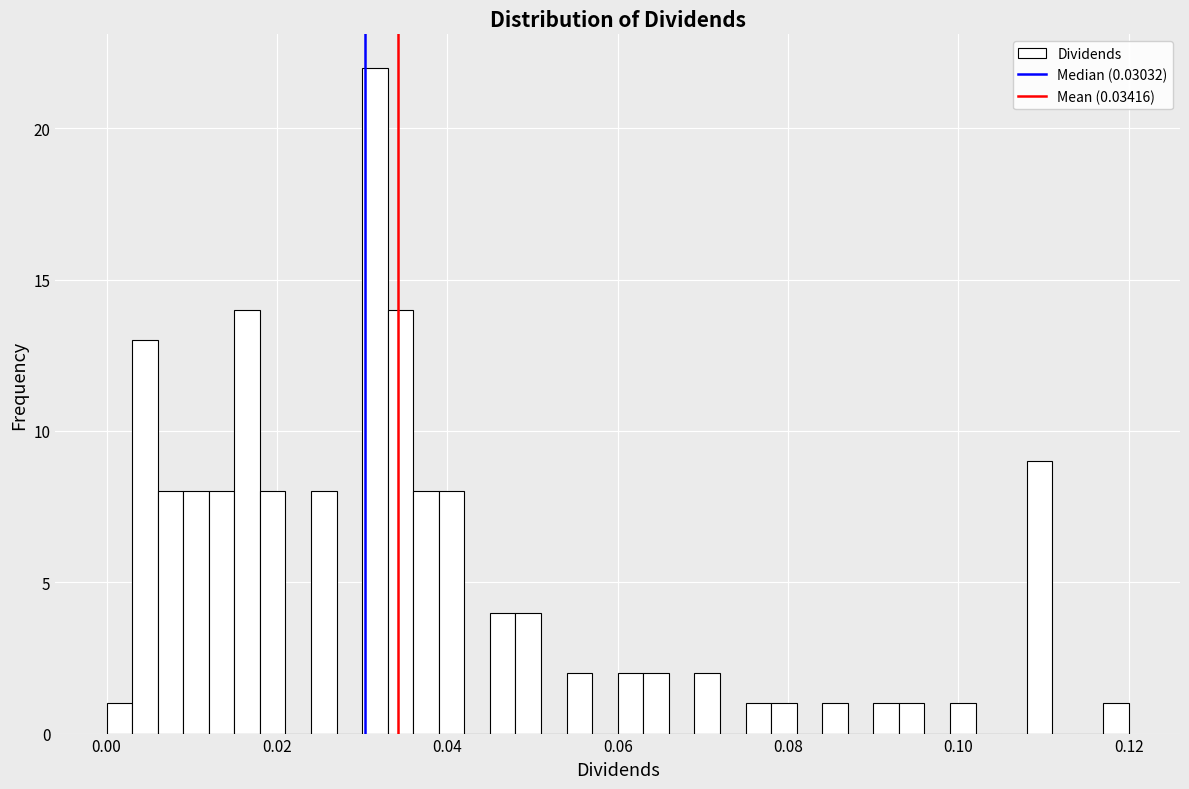

Read against the x-axis, roughly where is the centre of the tallest bar?

0.032